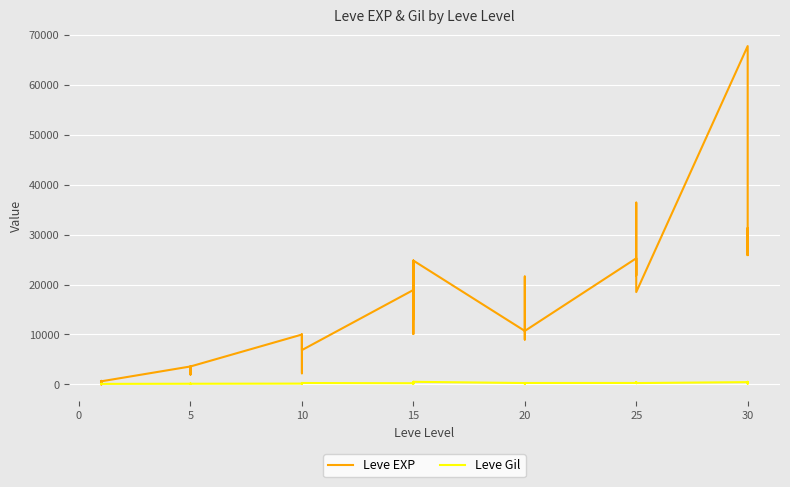

What is the sum of all Leve Gil values?

9603